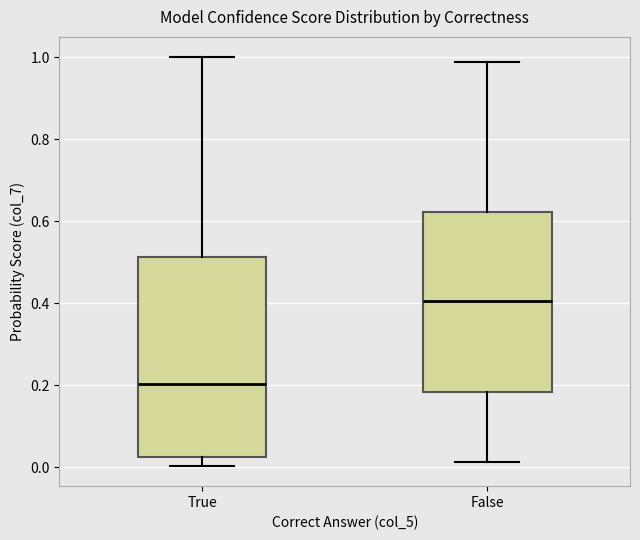

Where does the median line of the box for True sit on the y-axis? The values are not printed on the chart, so give them approximately, as read against the axis.

0.20